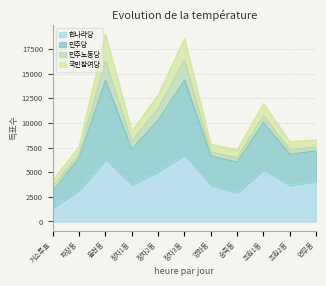

How many interior local peaks does the 민주당 series have?

3